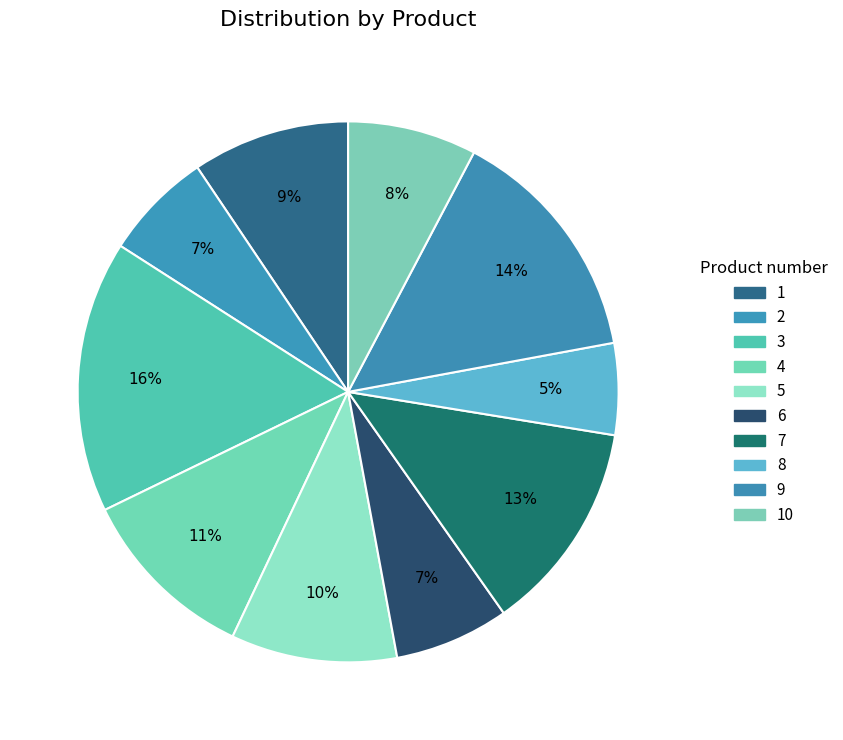

How many segments does this pie chart have?

10